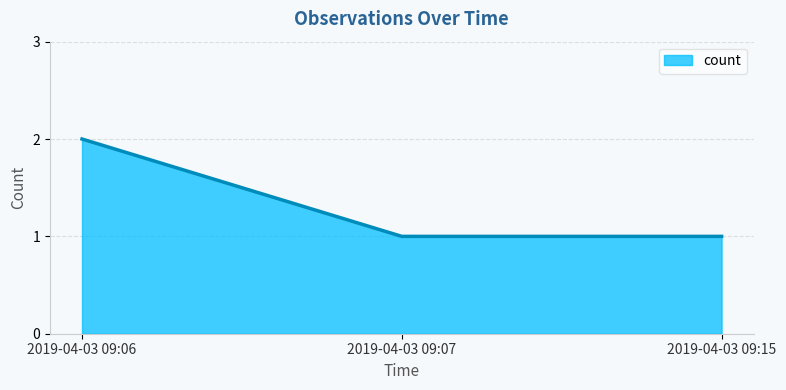

Which label corresponds to the largest value in the chart?

2019-04-03 09:06